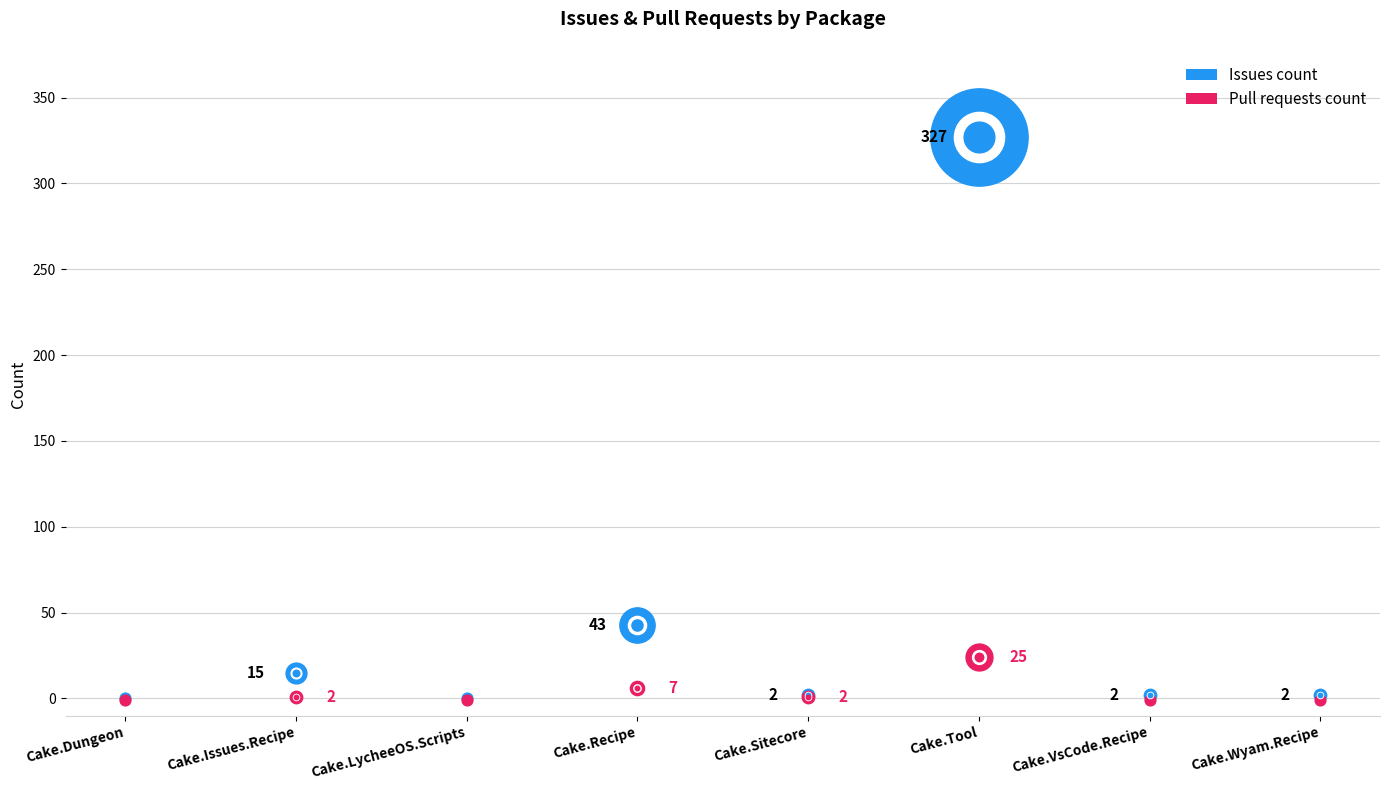

At which category is the sum across all series the highest?

Cake.Tool